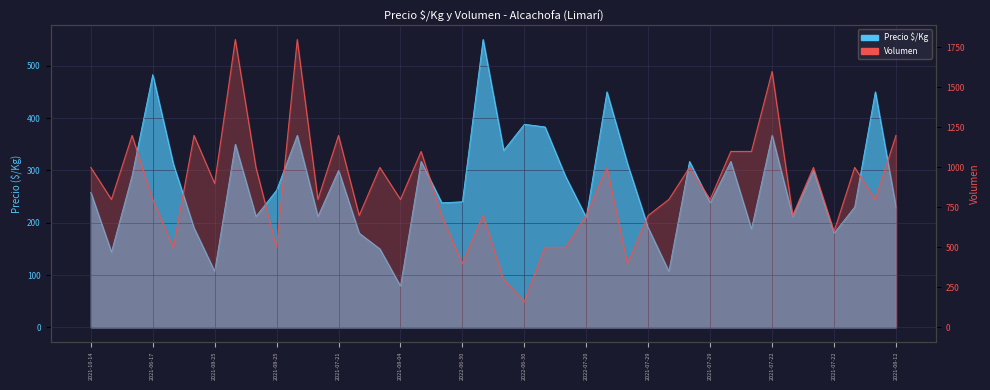

How many interior local peaks (higher than both neighbors) does the data have?

13